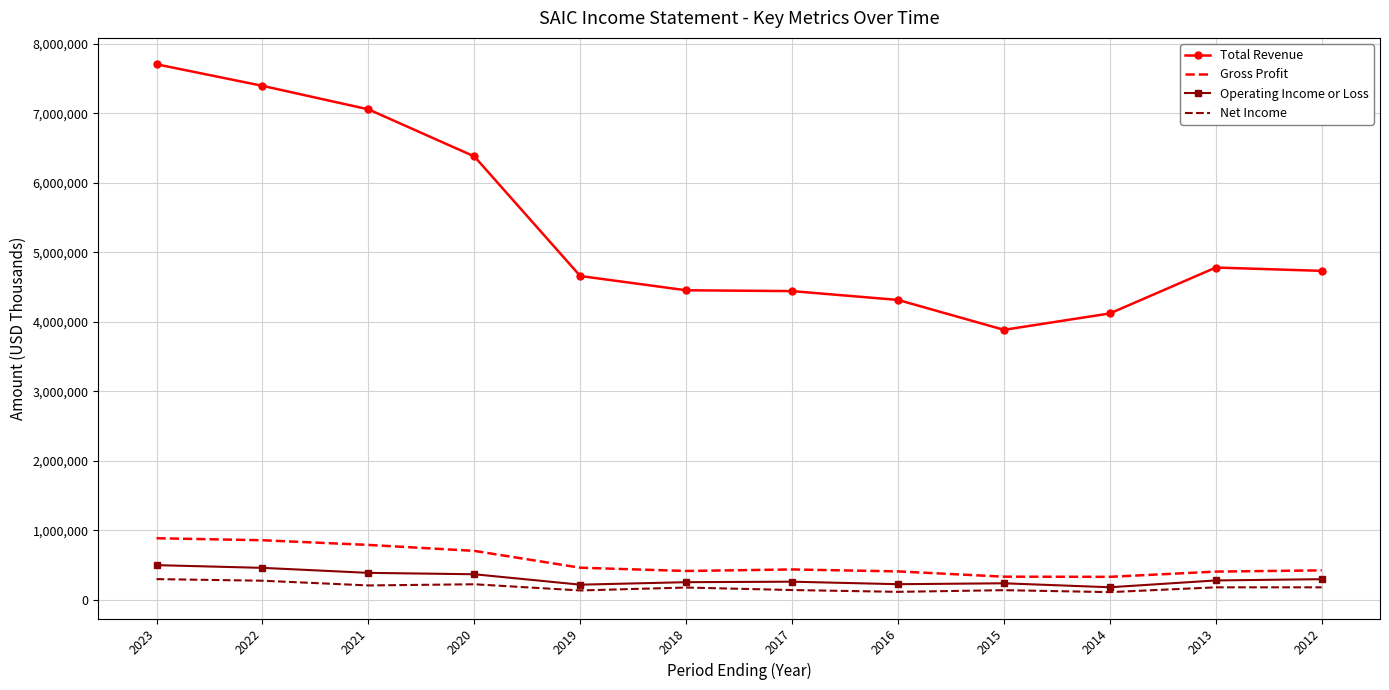

At how many categories does at least one series exceed 5019357?

4